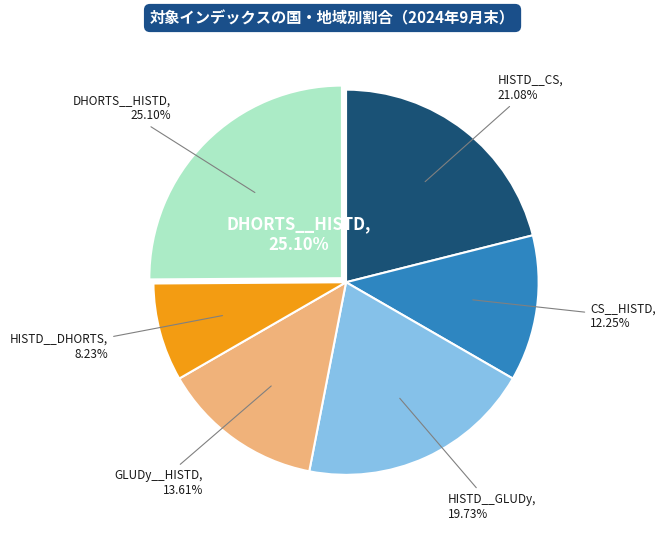

What percentage is the GLUDy__HISTD slice, to the nearest percent?

14%